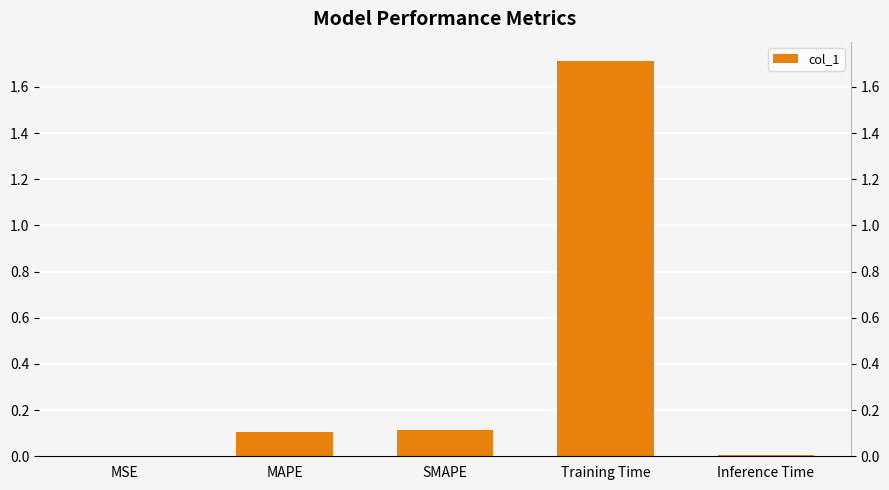

Reading right to left, list all the values displayed in this chart.

Inference Time=0.0	Training Time=1.7	SMAPE=0.1	MAPE=0.1	MSE=0.0